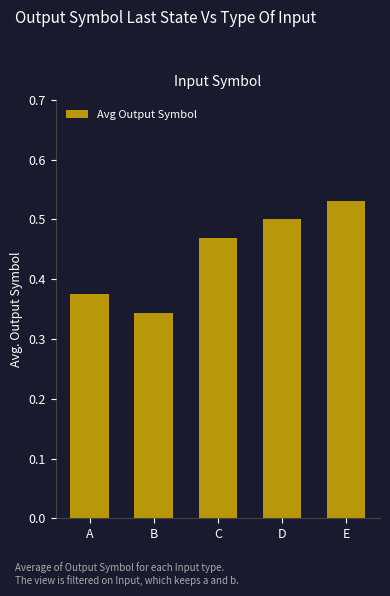

What is the sum of the values at D and B?

0.8